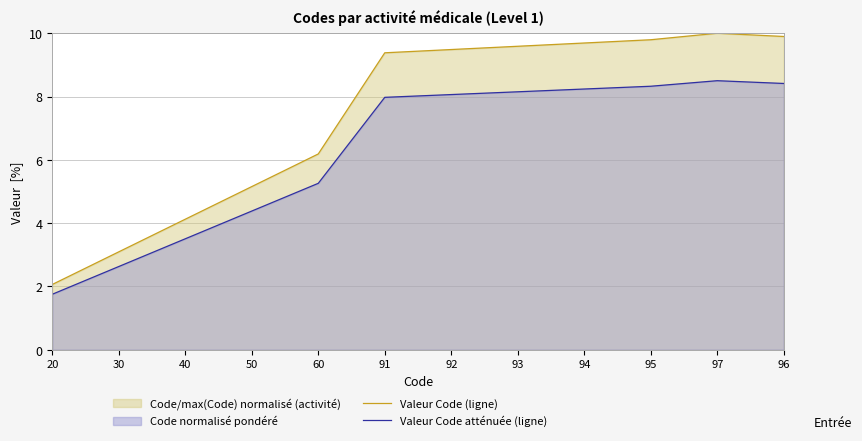

Which category has the highest value across all series?

97